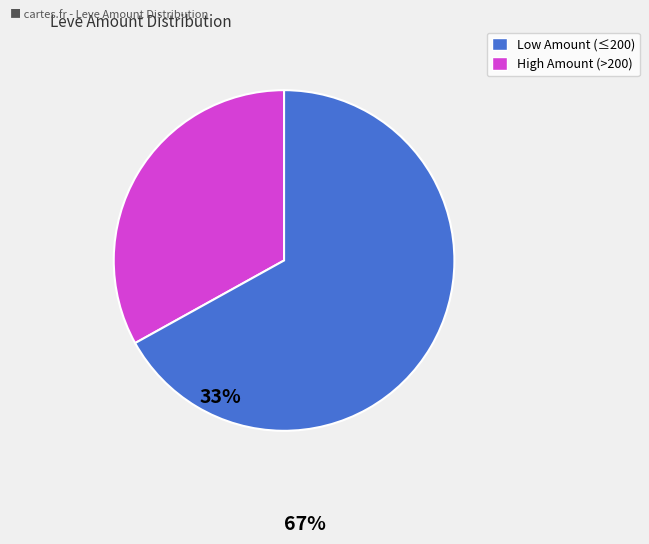

Is there a majority slice in this chart?

Yes